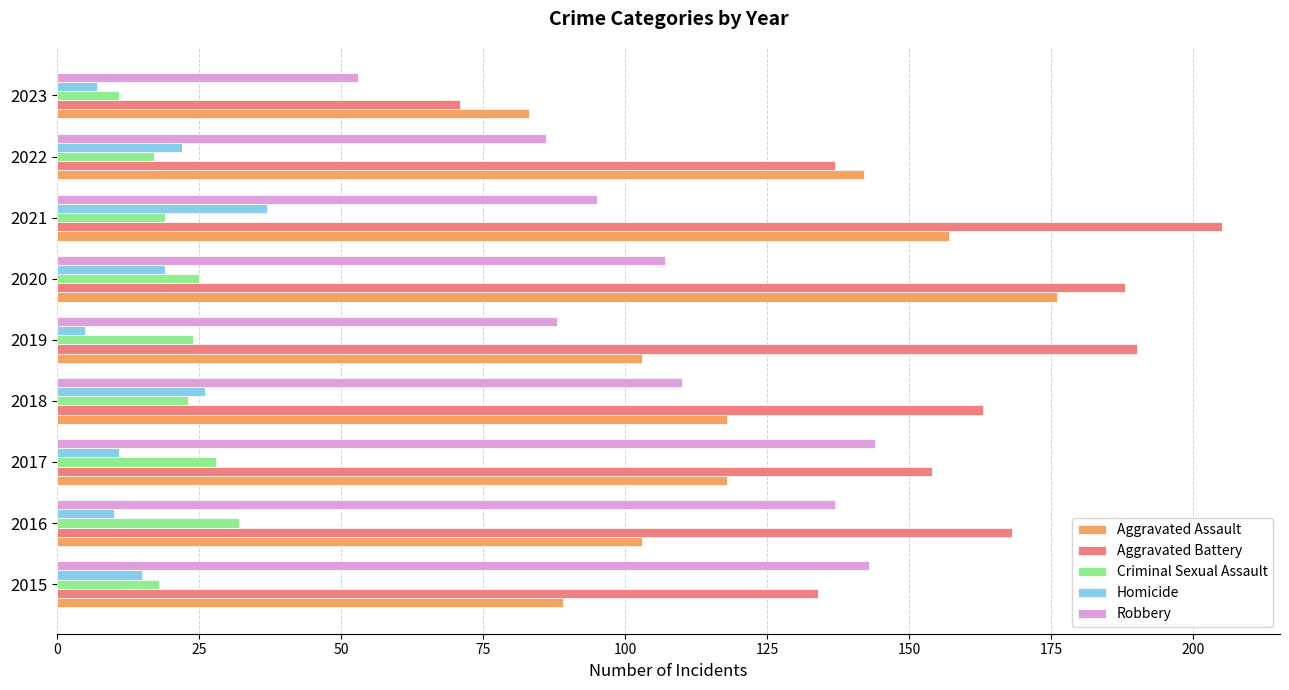

Which series has the largest total across all categories?

Aggravated Battery